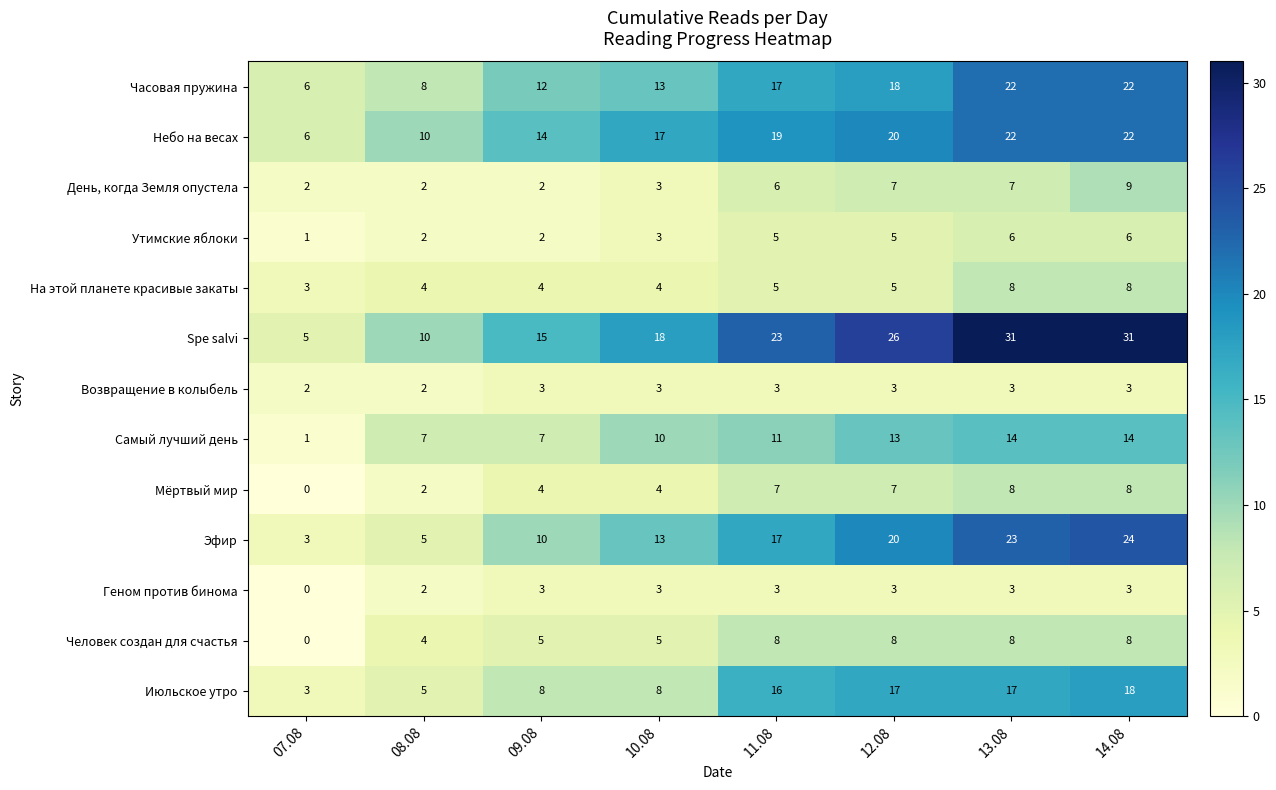

True or false: Геном против бинома has a value of 3 at 13.08.

True